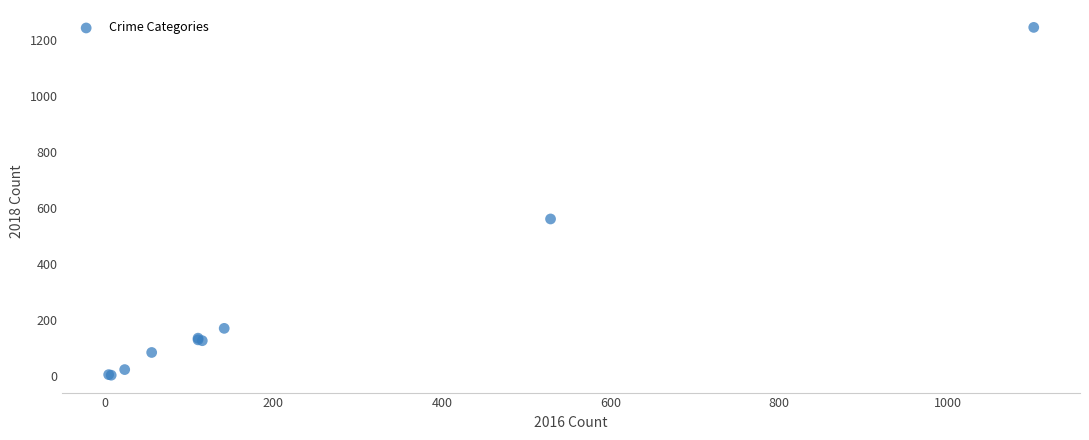

What Y value in the scatter plot is closest to 624?

561